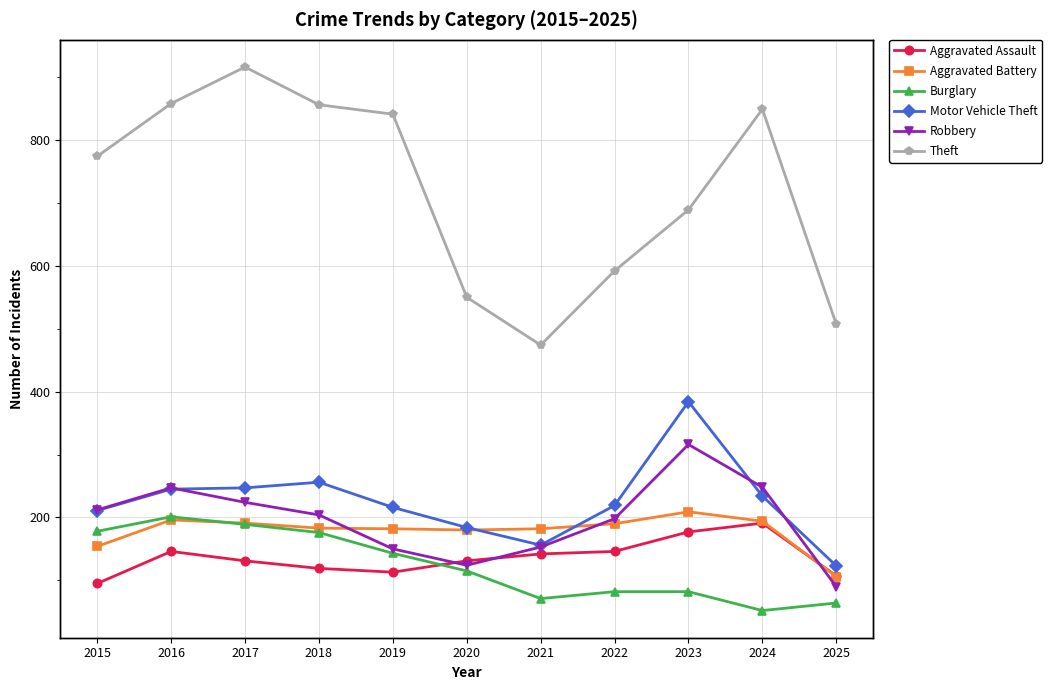

Reading left to right, list all the values displayed in this chart.

Aggravated Assault: 2015=95	2016=146	2017=131	2018=119	2019=113	2020=131	2021=142	2022=146	2023=177	2024=191	2025=107
Aggravated Battery: 2015=154	2016=196	2017=191	2018=183	2019=182	2020=180	2021=182	2022=190	2023=209	2024=194	2025=106
Burglary: 2015=178	2016=201	2017=189	2018=176	2019=143	2020=115	2021=71	2022=82	2023=82	2024=52	2025=64
Motor Vehicle Theft: 2015=211	2016=245	2017=247	2018=256	2019=216	2020=184	2021=156	2022=219	2023=384	2024=234	2025=123
Robbery: 2015=212	2016=247	2017=224	2018=204	2019=150	2020=124	2021=153	2022=198	2023=316	2024=248	2025=90
Theft: 2015=774	2016=858	2017=916	2018=856	2019=841	2020=550	2021=474	2022=592	2023=689	2024=849	2025=507